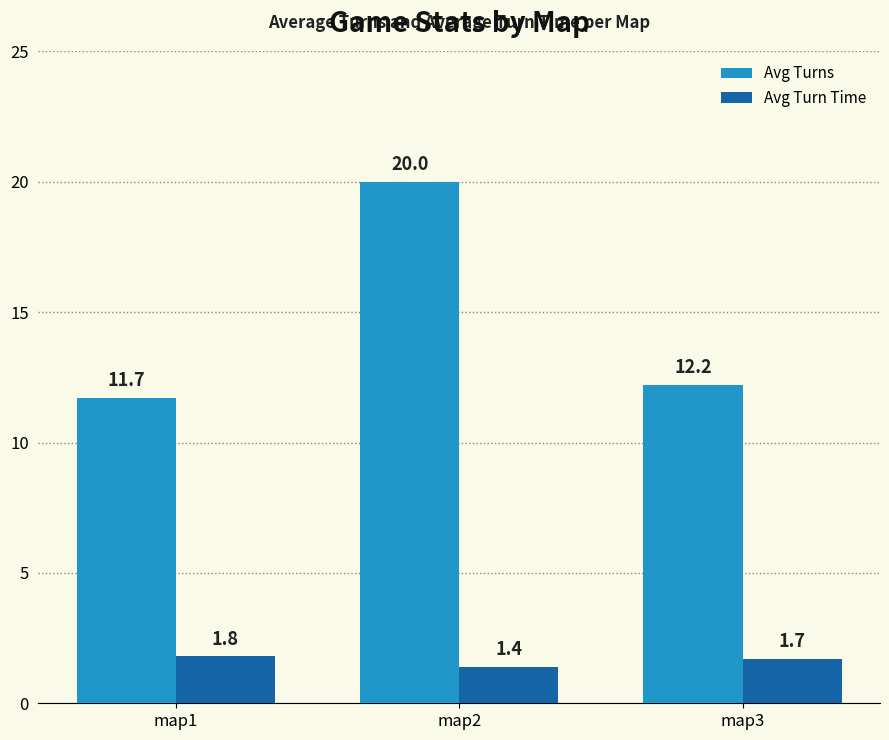

At map2, list the series in order from largest to smallest.

Avg Turns, Avg Turn Time